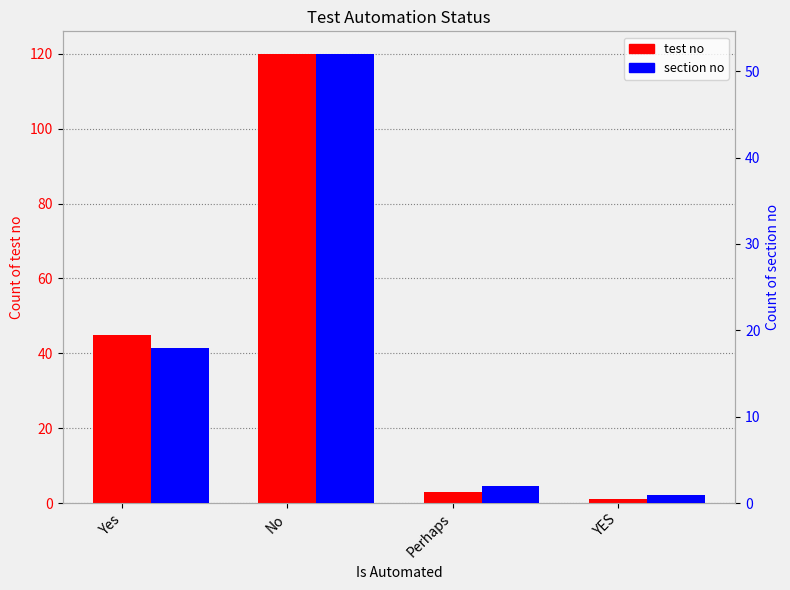

What position from the left is Perhaps?

3